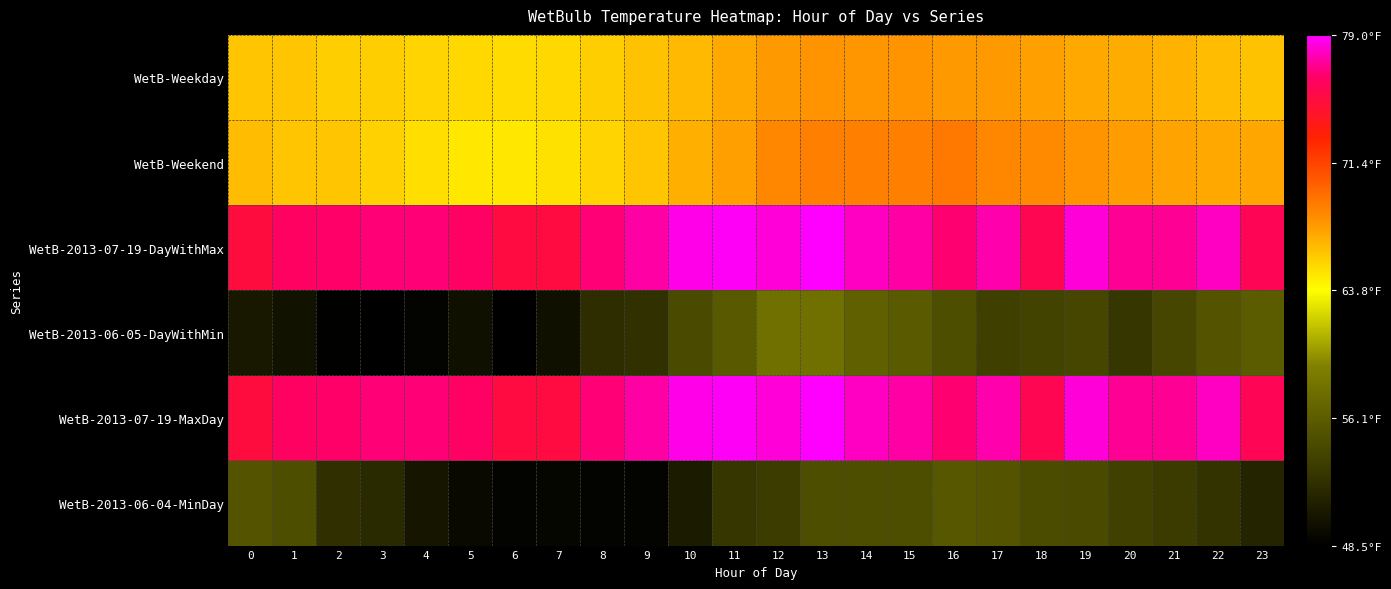

At how many categories does at least one series exceed 70?

24